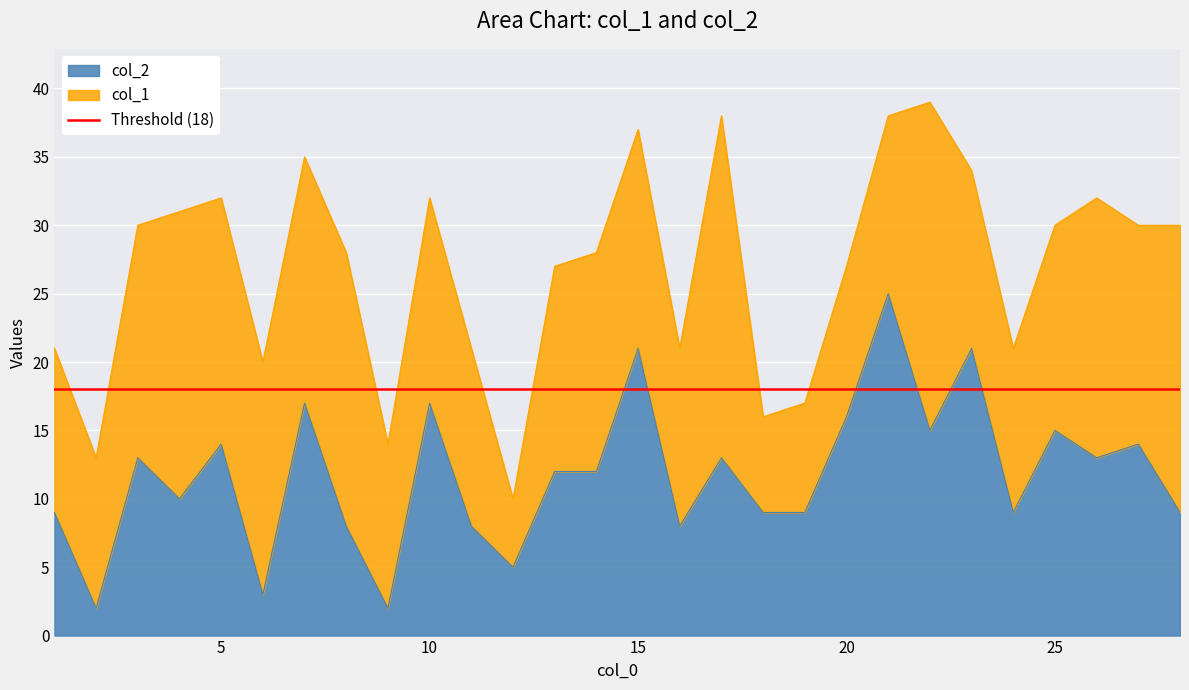

Which has a higher value, 17 or 26?

17